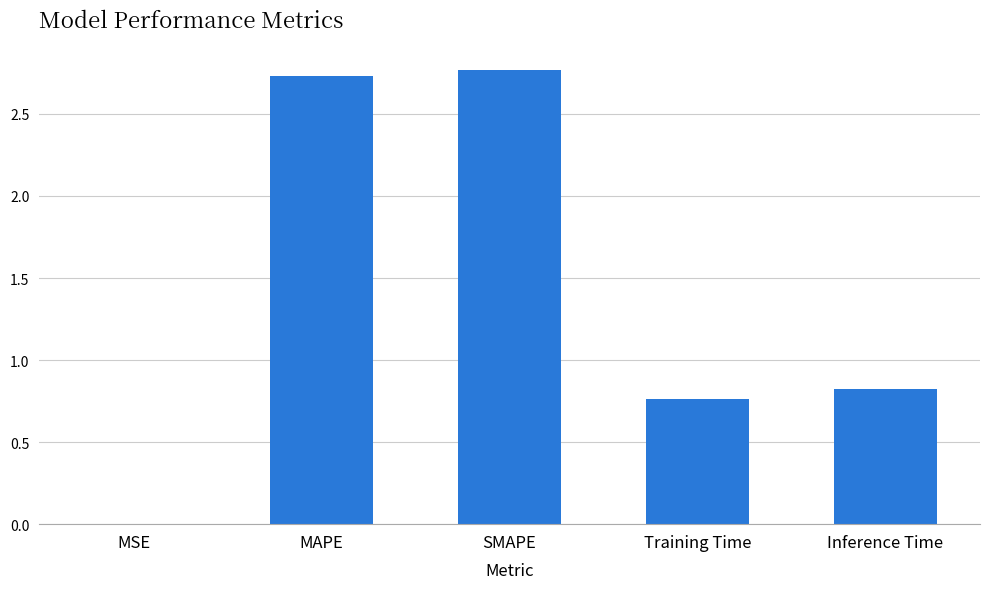

What is the sum of the values at MAPE and Inference Time?

3.6